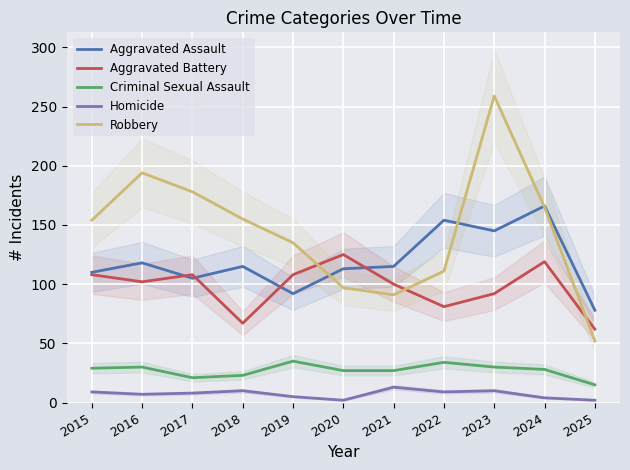

What are all the series names shown in the legend?

Aggravated Assault, Aggravated Battery, Criminal Sexual Assault, Homicide, Robbery